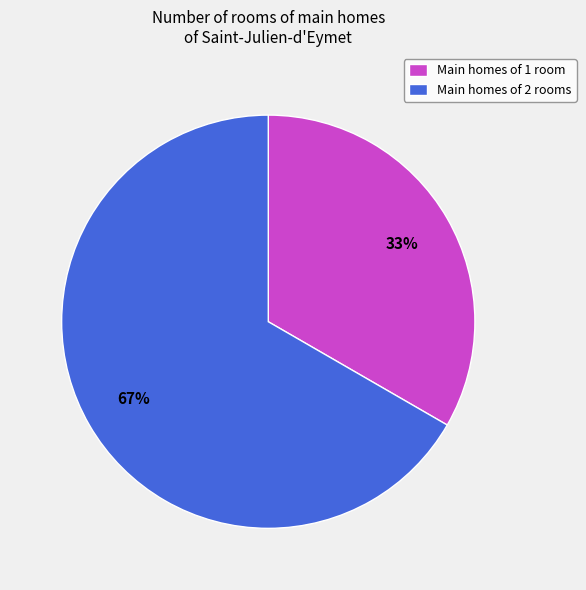

Is the sum of Main homes of 2 rooms and Main homes of 1 room greater than half?

Yes